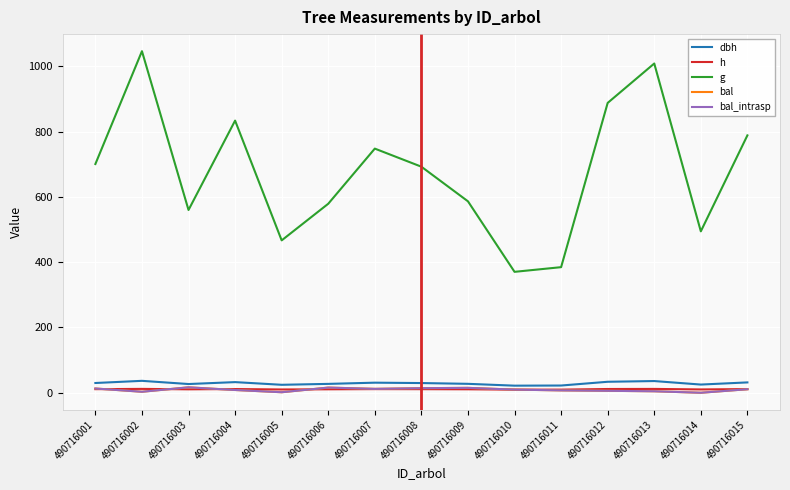

List the labels in order of g value, largest first.

490716002, 490716013, 490716012, 490716004, 490716015, 490716007, 490716001, 490716008, 490716009, 490716006, 490716003, 490716014, 490716005, 490716011, 490716010